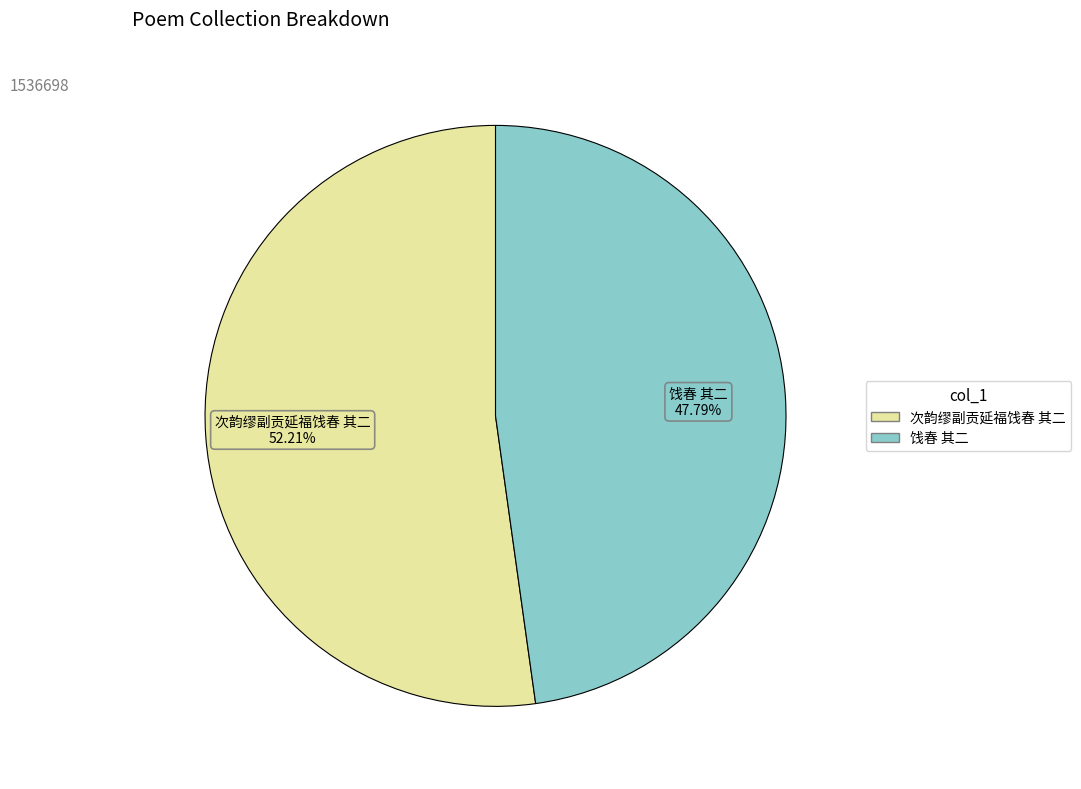

Which category has the biggest portion of the pie?

次韵缪副贡延福饯春 其二